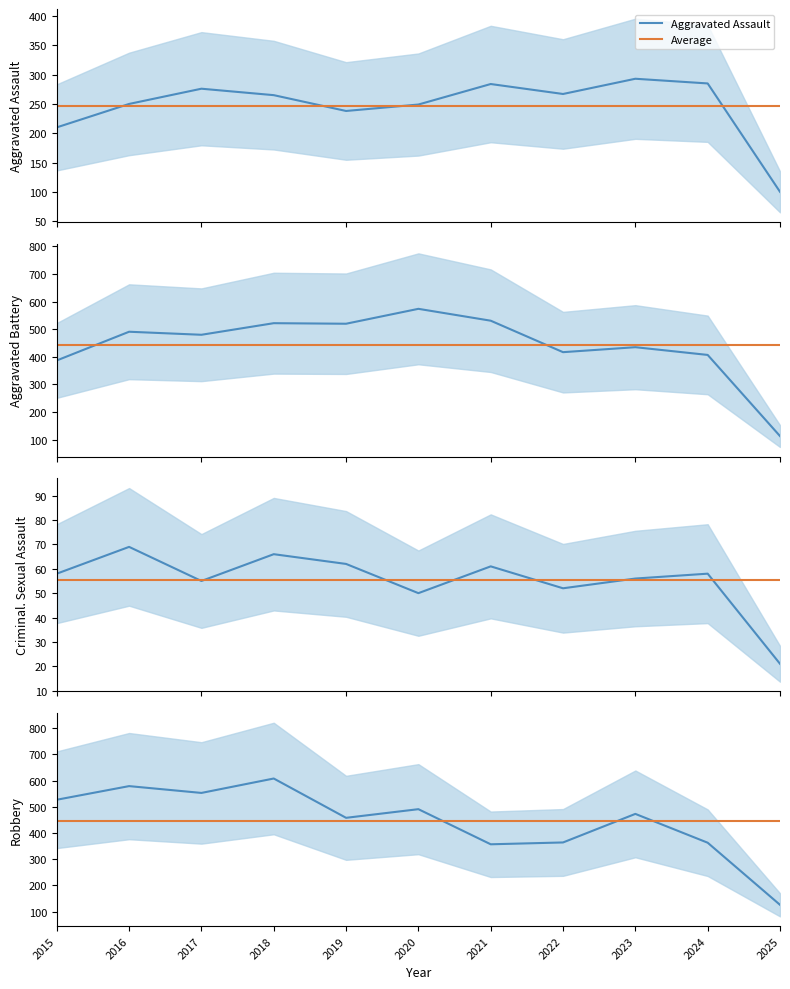

What is the difference between the Aggravated Battery values at 2016 and 2018?

31